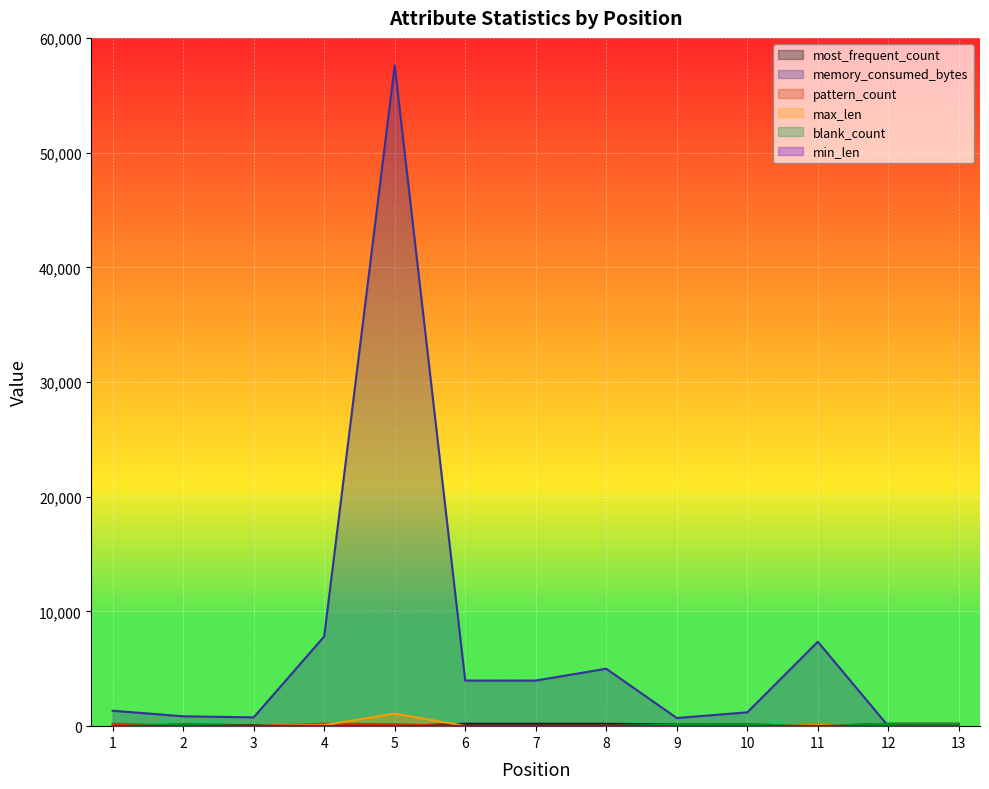

Rank the categories by min_len value from highest to lowest.

6, 7, 8, 4, 1, 3, 11, 2, 5, 9, 10, 12, 13